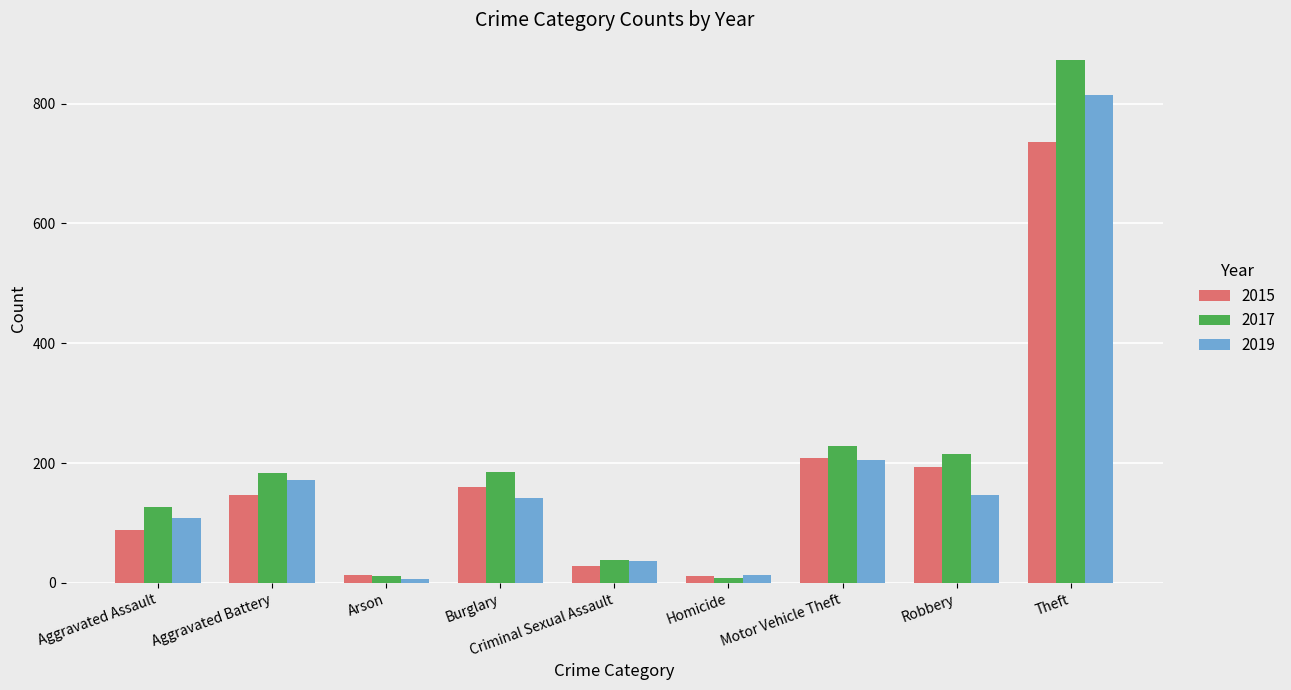

What is the label of the 7th bar from the right?

Arson